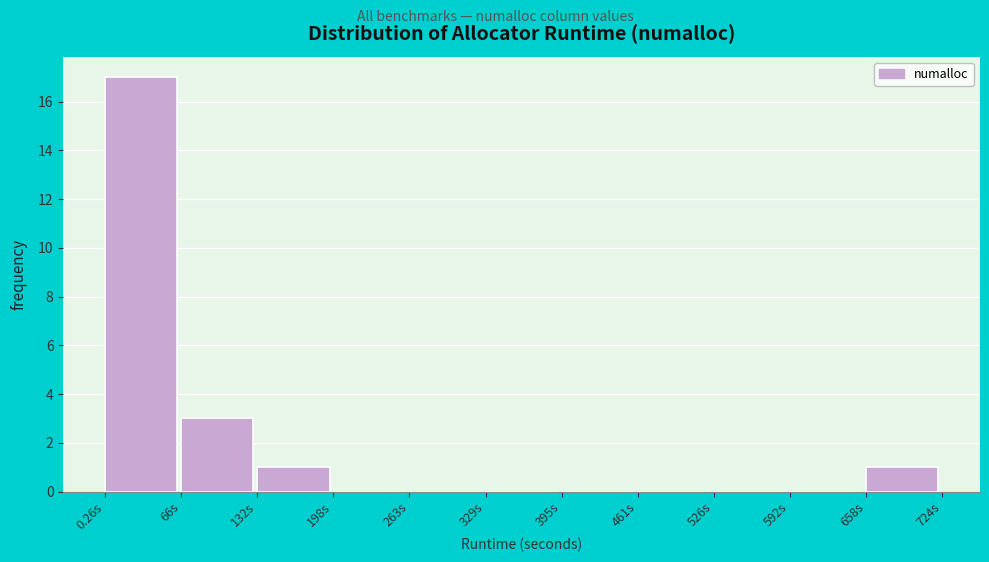

Reading left to right, transcribe this chart: for each bar, give the range it covers on the x-axis and its height. Neither the bar edges nor the heights are printed on the chart, so give them approximately, as read against the axes.

0 to 70: 17
70 to 130: 3
130 to 200: 1
200 to 260: 0
260 to 330: 0
330 to 390: 0
390 to 460: 0
460 to 530: 0
530 to 590: 0
590 to 660: 0
660 to 720: 1